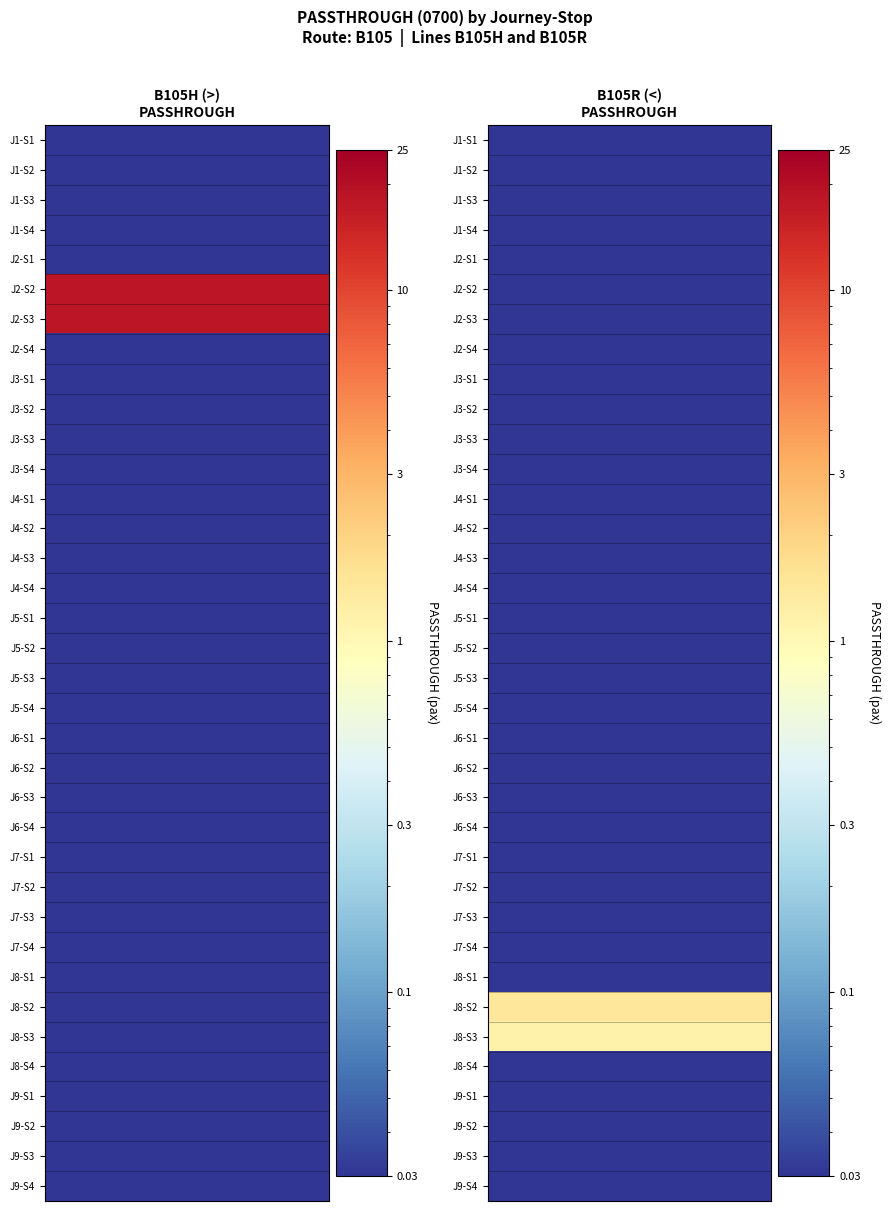

Between 14 and 3, which is larger?

14